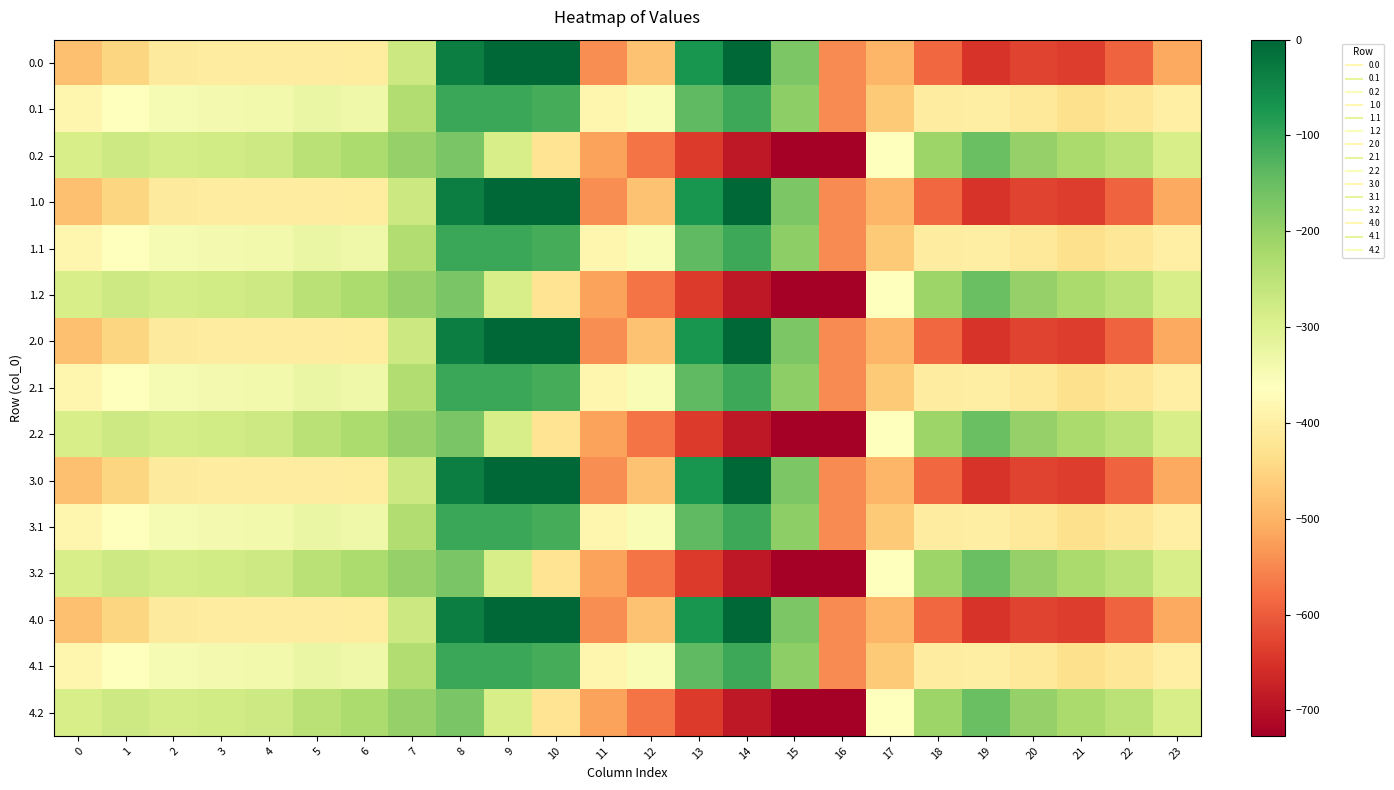

At which category is the sum across all series the highest?

8